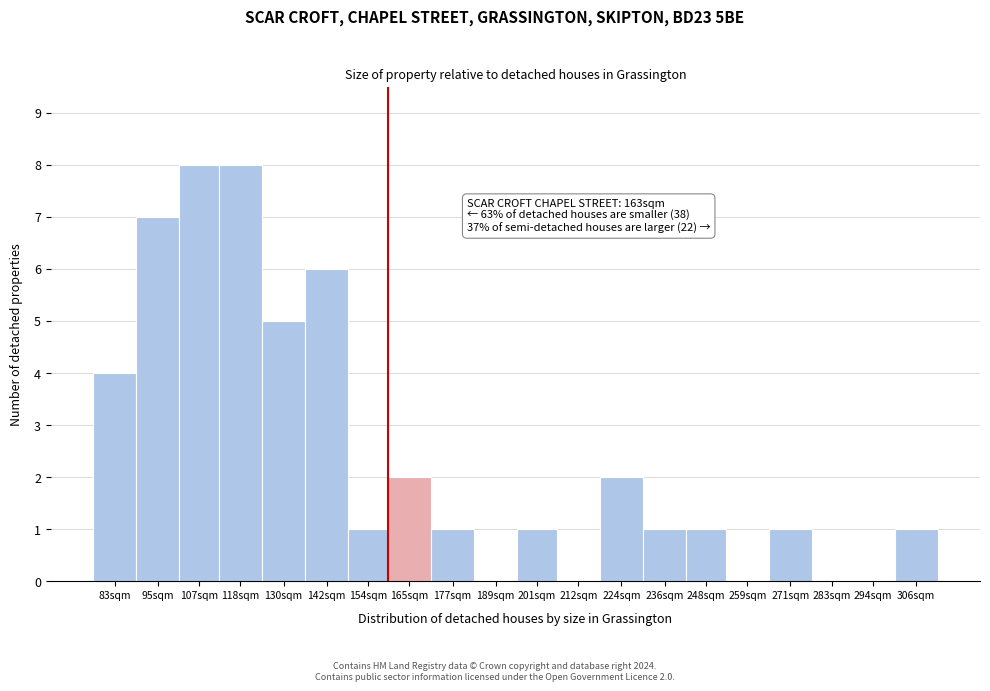

Reading left to right, transcribe all the data shown in this chart.

83sqm=4	95sqm=7	107sqm=8	118sqm=8	130sqm=5	142sqm=6	154sqm=1	165sqm=2	177sqm=1	189sqm=0	201sqm=1	212sqm=0	224sqm=2	236sqm=1	248sqm=1	259sqm=0	271sqm=1	283sqm=0	294sqm=0	306sqm=1